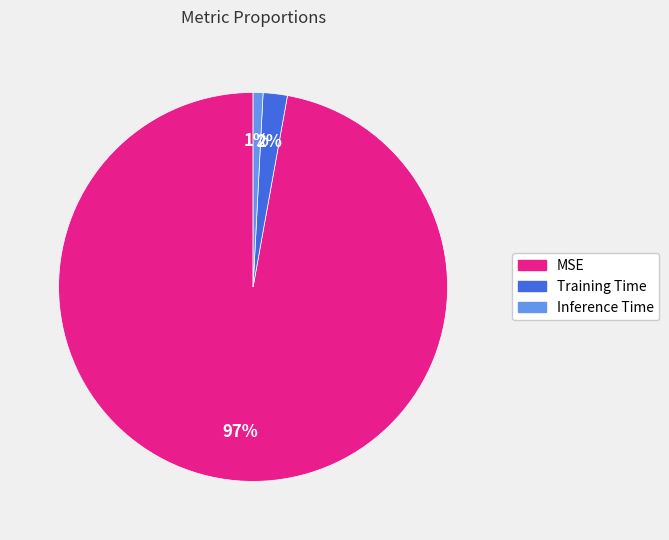

Which has a higher value, Inference Time or MSE?

MSE